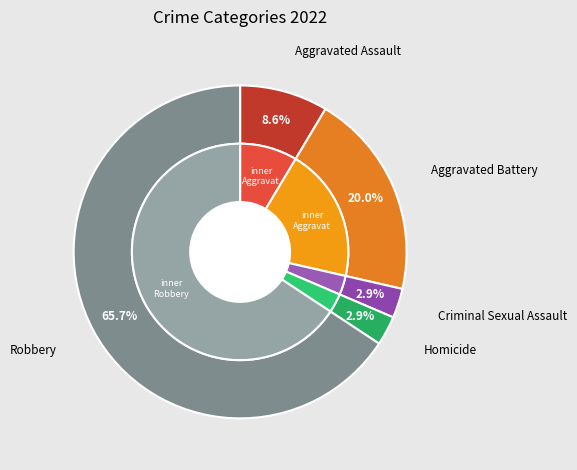

To the nearest percent, what portion does Homicide represent?

3%